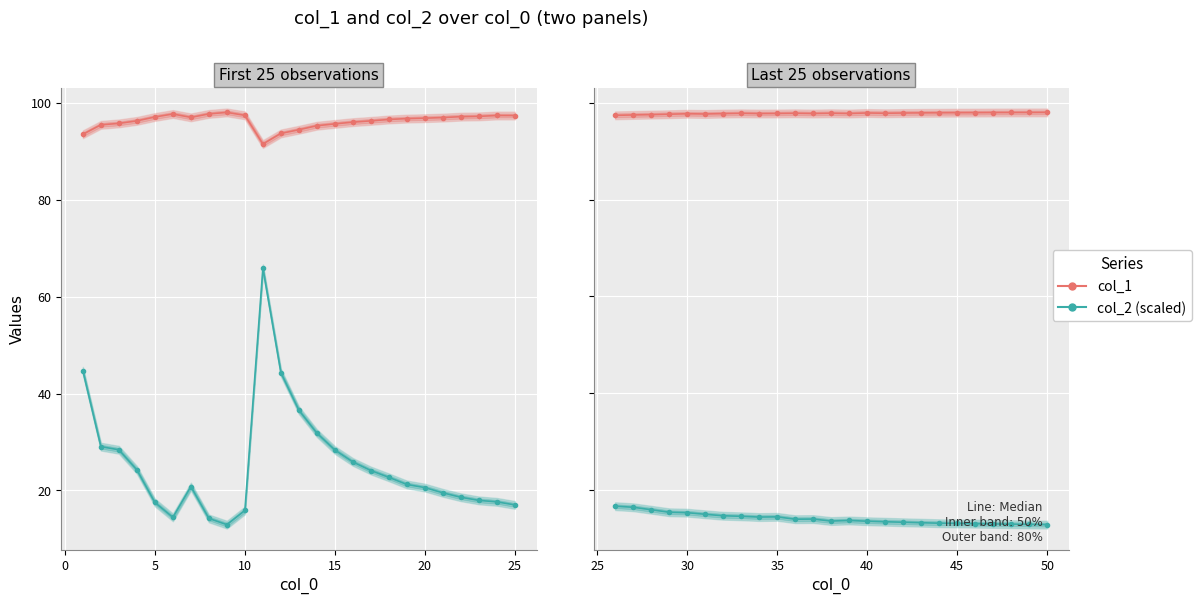

Which series has the largest total across all categories?

col_1